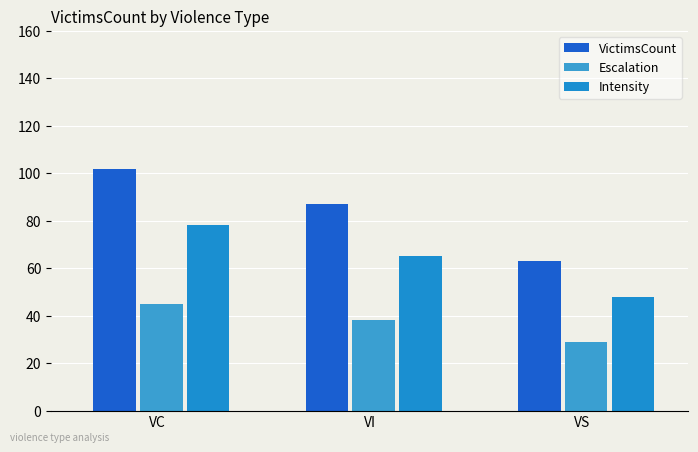

At VS, list the series in order from largest to smallest.

VictimsCount, Intensity, Escalation